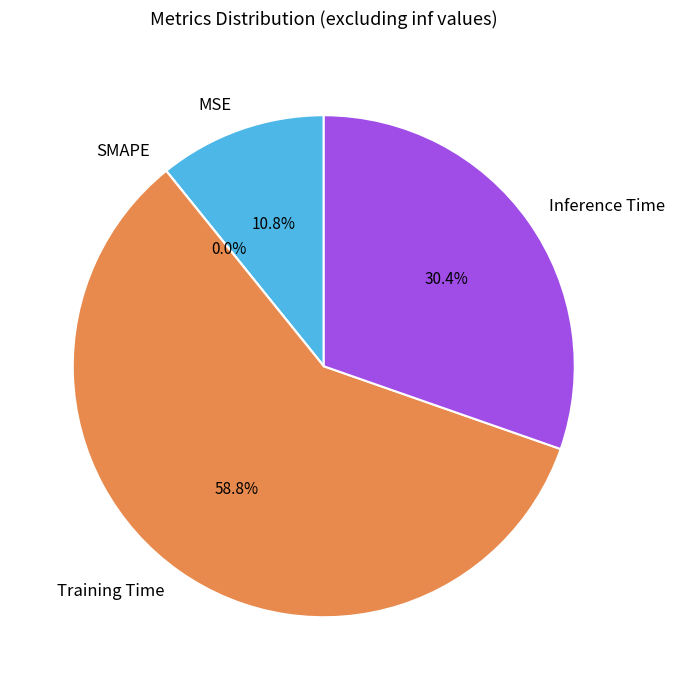

Is it true that MSE is 11% of the pie?

True